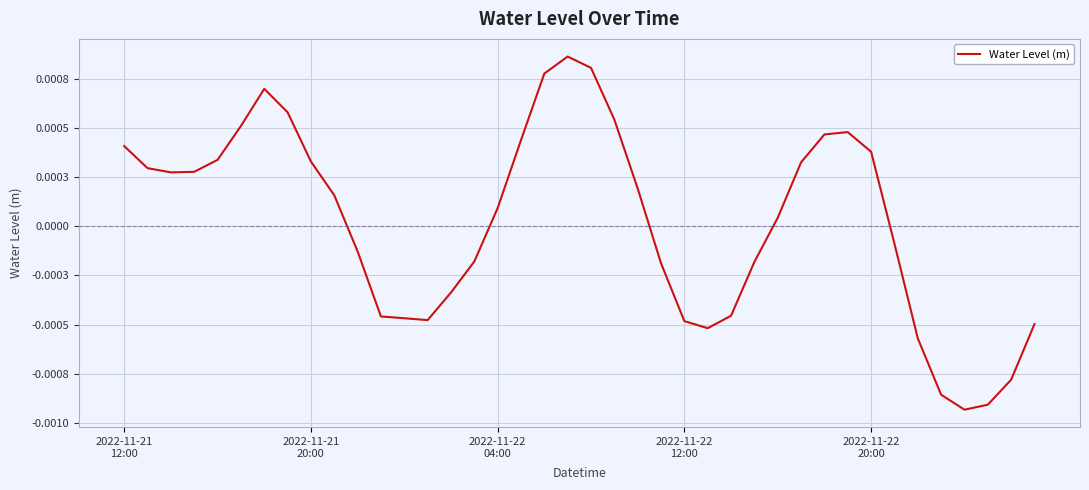

Does the chart display data point markers on the line(s)?

No